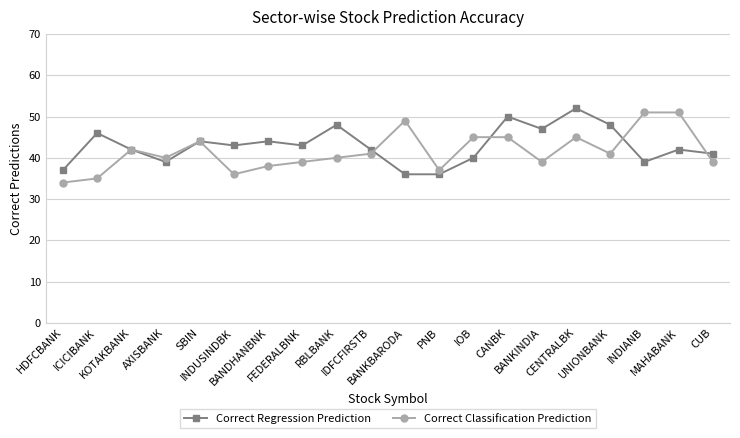

Rank the series at INDIANB from highest to lowest value.

Correct Classification Prediction, Correct Regression Prediction